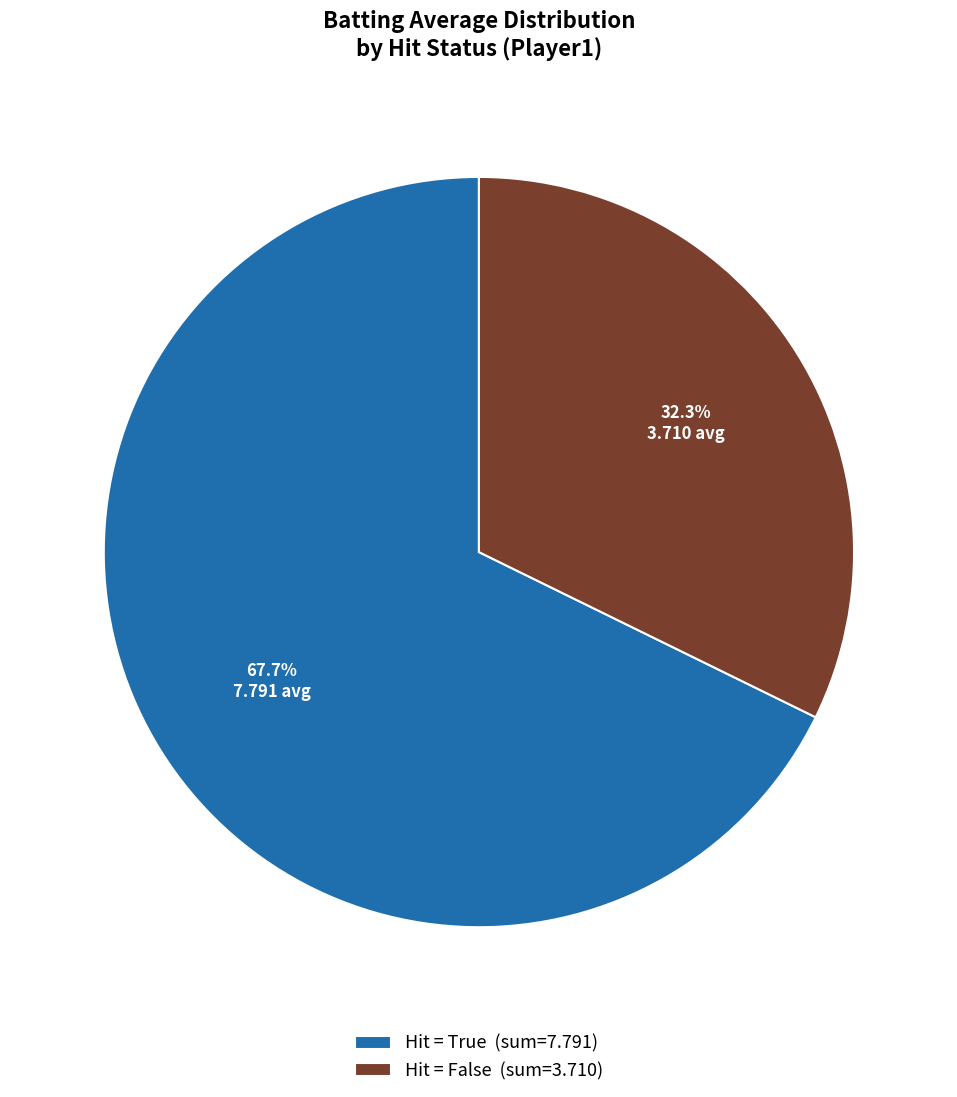

Which category accounts for the majority?

Hit = True (sum=7.791)